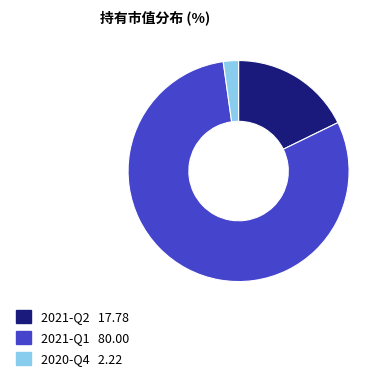

Count the number of slices in the pie.

3